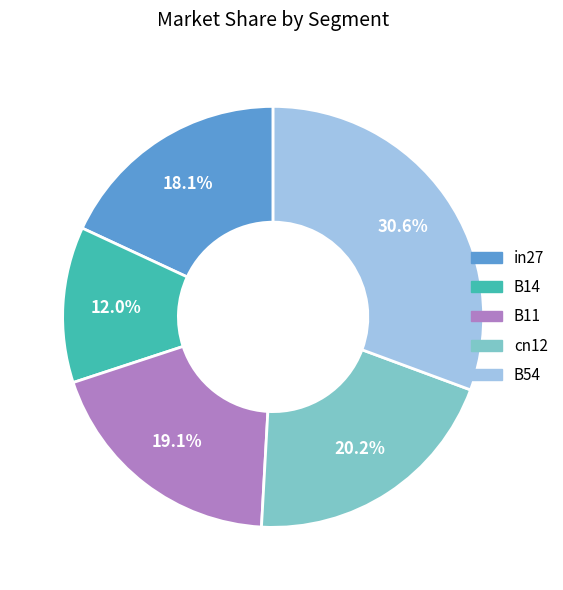

Is it true that B14 is 6% of the pie?

False